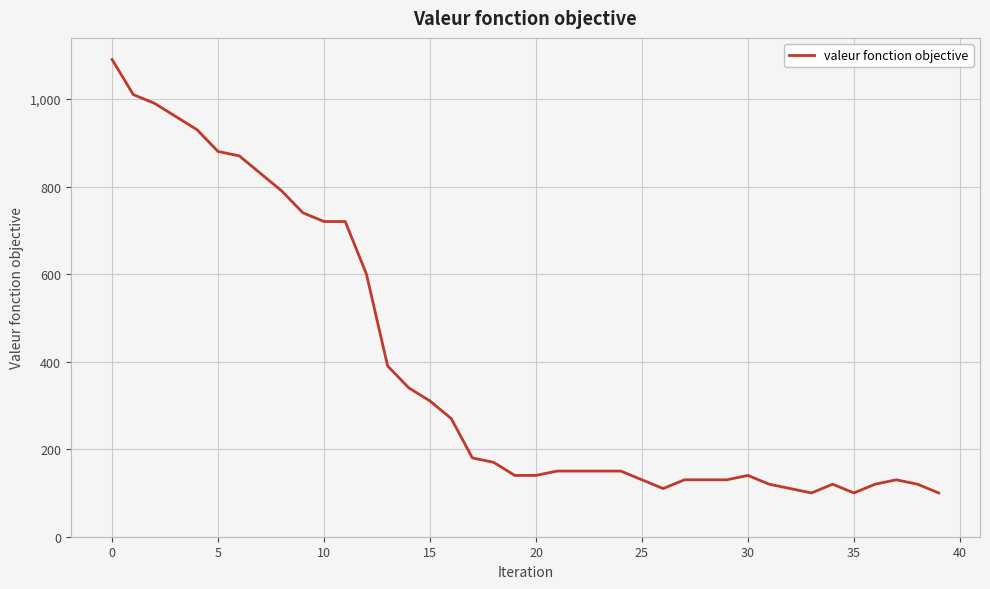

What is the maximum value shown in the chart?

1090